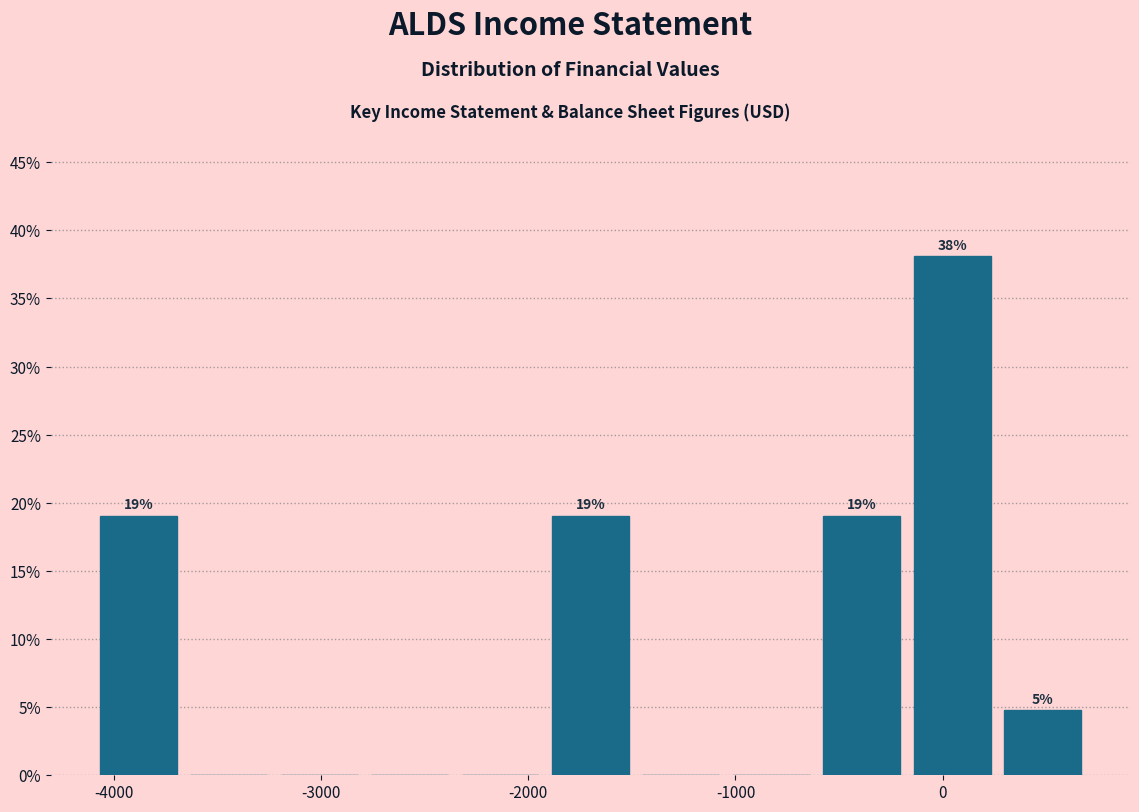

Over which range of the x-axis is the bar tallest?

-200 to 300